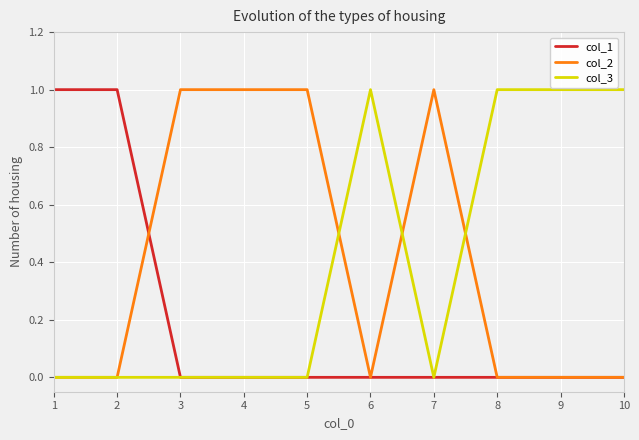

Count the number of categories in the chart.

10